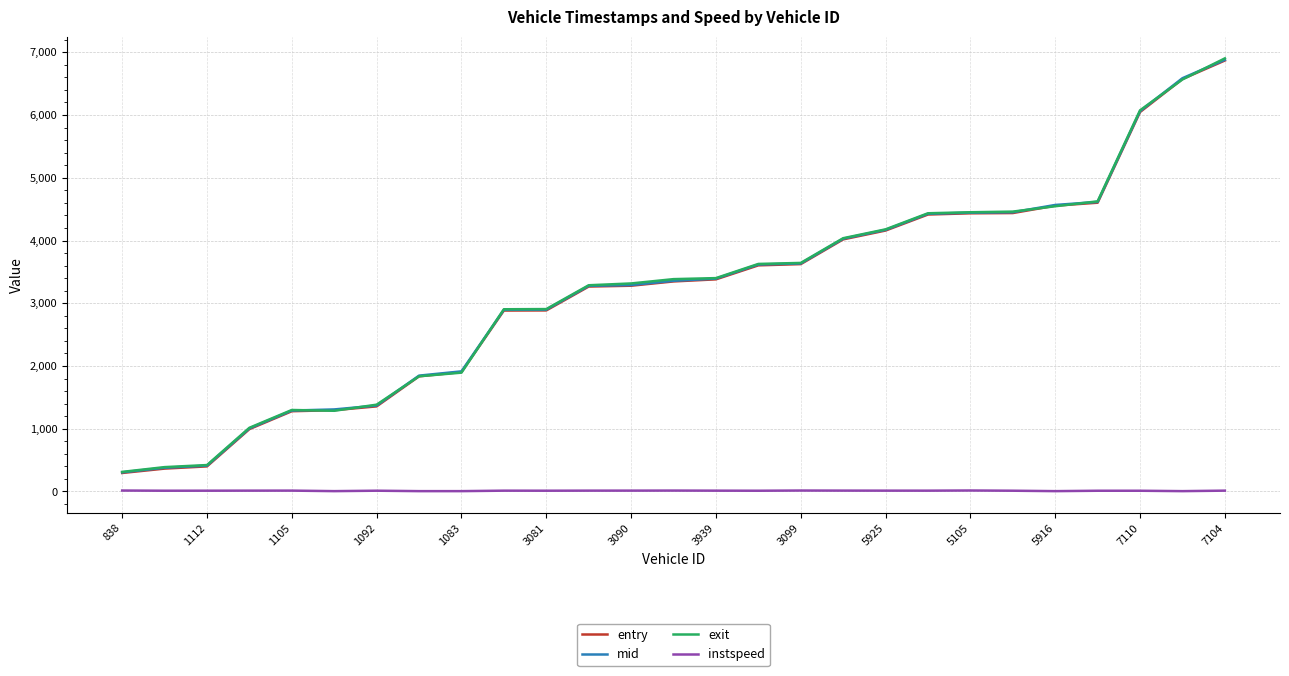

What is the greatest value displayed?

6903.1